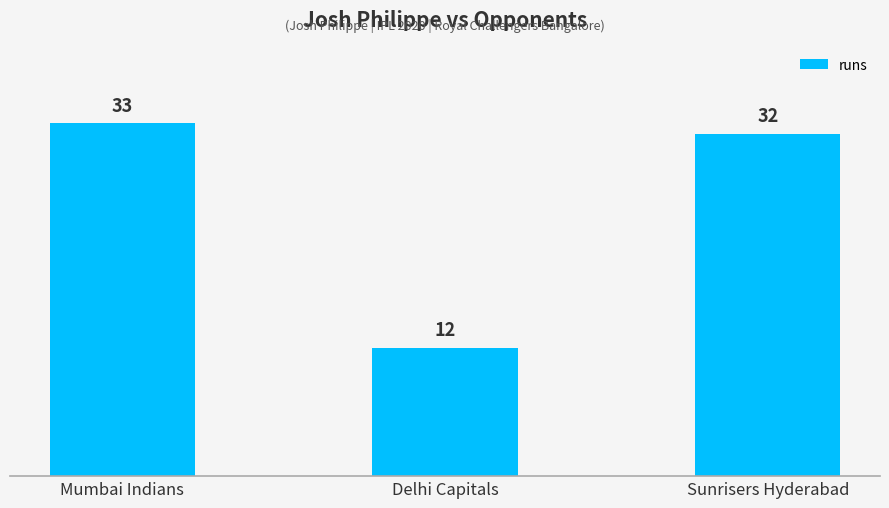

Reading right to left, list all the values displayed in this chart.

Sunrisers Hyderabad=32	Delhi Capitals=12	Mumbai Indians=33